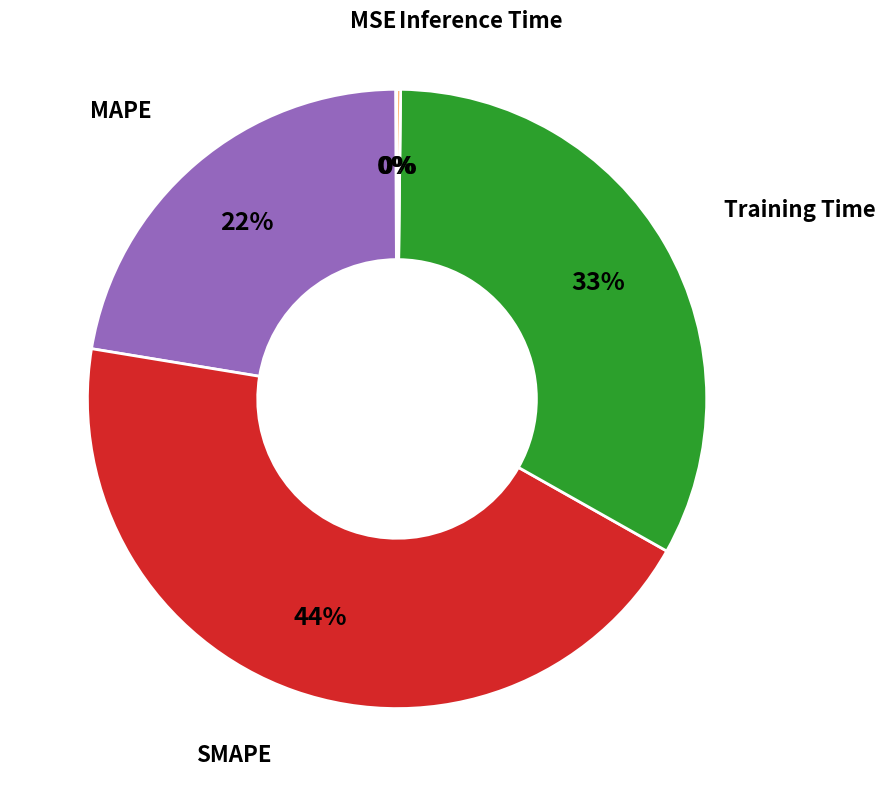

Is there a majority slice in this chart?

No